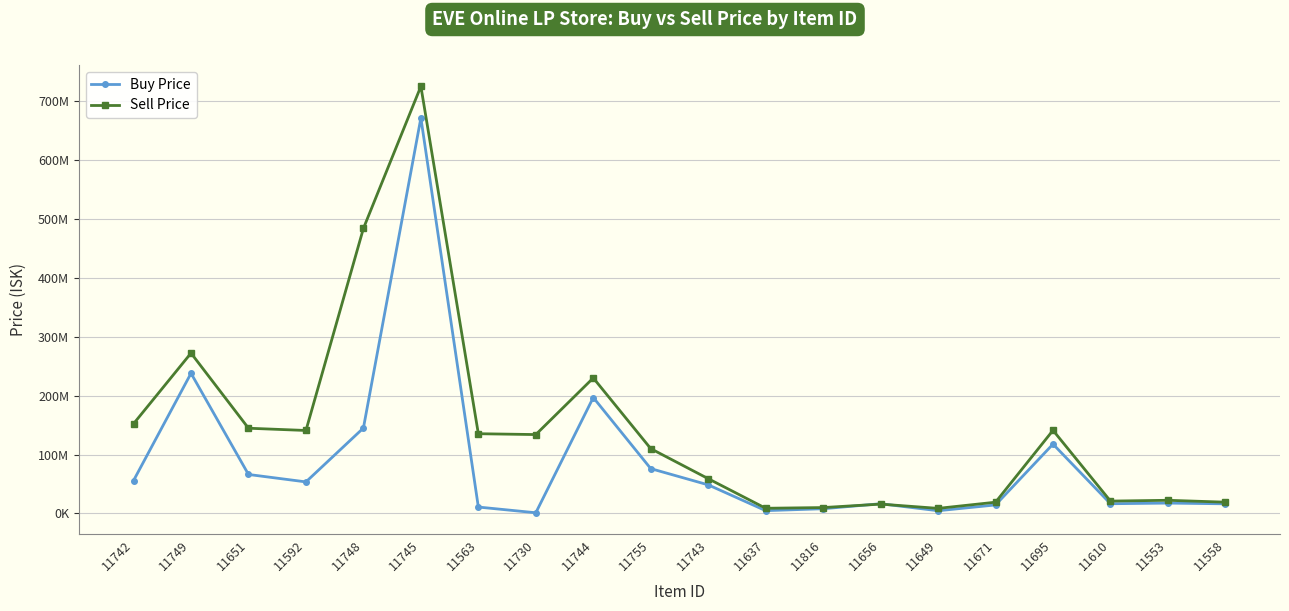

What are all the series names shown in the legend?

Buy Price, Sell Price